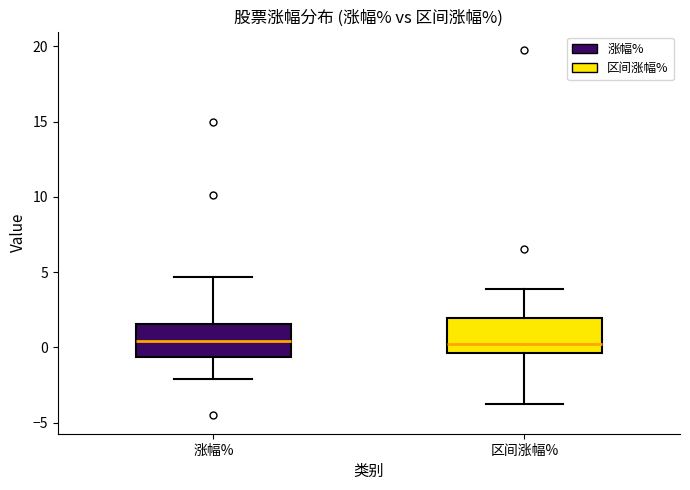

Reading left to right, transcribe this box plot: for each box, give where its median line is, the range the box spans, and where its two whiskers end, as read against the y-axis. The values are not printed on the chart, so give them approximately, as read against the axis.

涨幅%: median 0.5, box -0.5 to 1.5, whiskers -2.0 to 4.5
区间涨幅%: median 0.0, box -0.5 to 2.0, whiskers -3.5 to 4.0